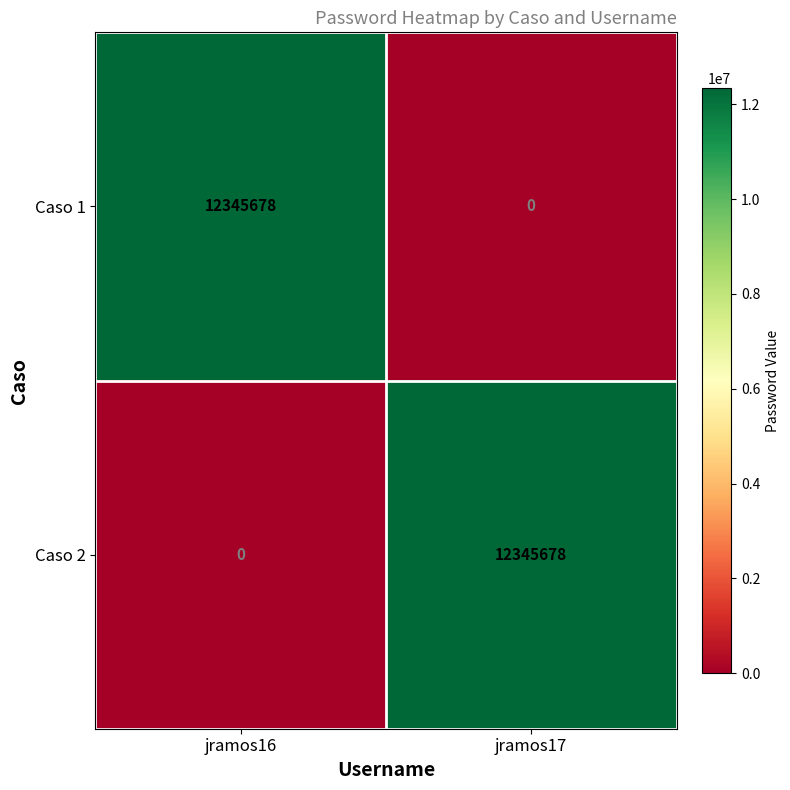

Rank the series at jramos16 from lowest to highest value.

Caso 2, Caso 1